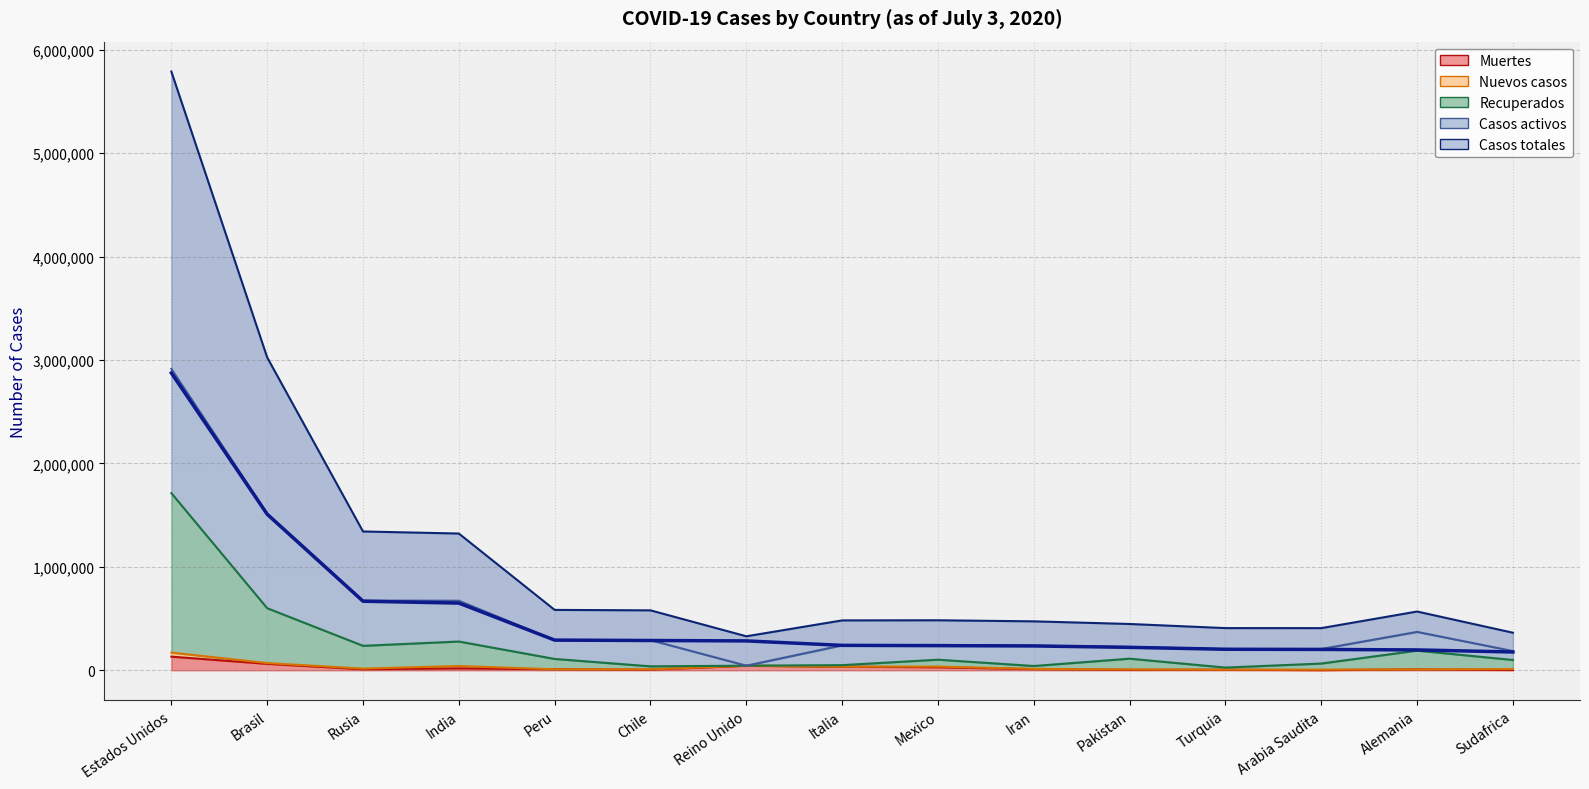

Which series changed the most between India and Italia?

Casos totales